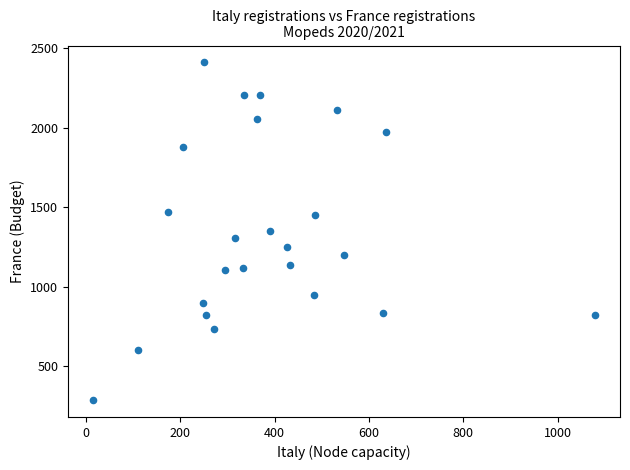

What is the range of X values (max minus min)?

1064